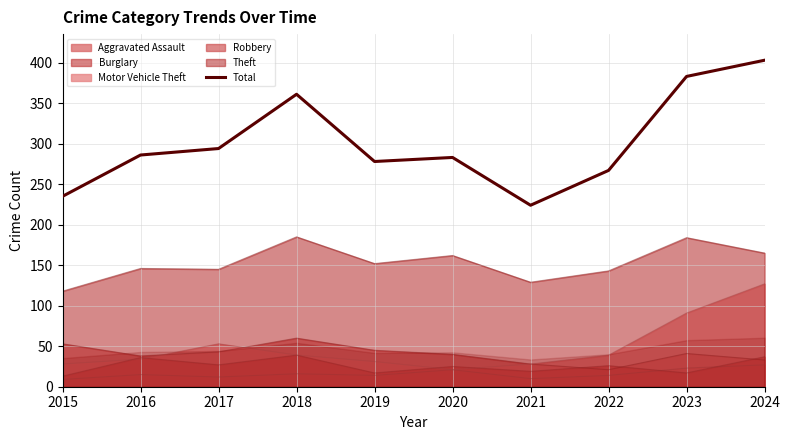

The value at 2020 is 444. True or false?

False